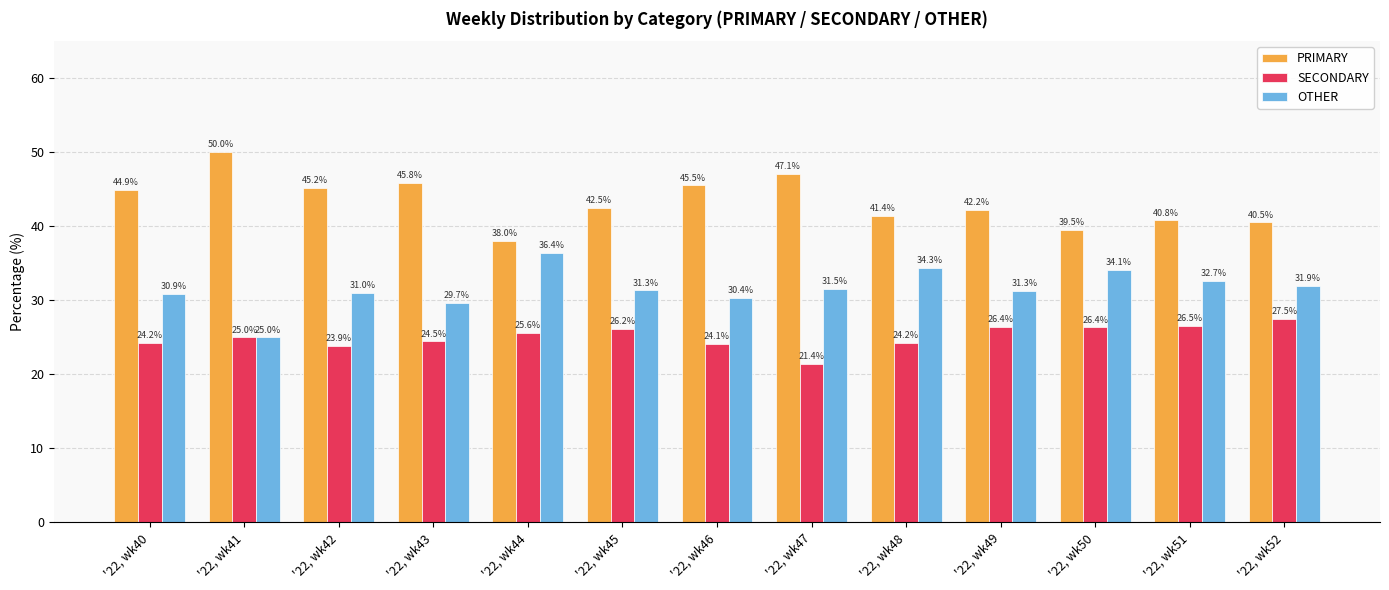

At '22, wk48, list the series in order from smallest to largest.

SECONDARY, OTHER, PRIMARY